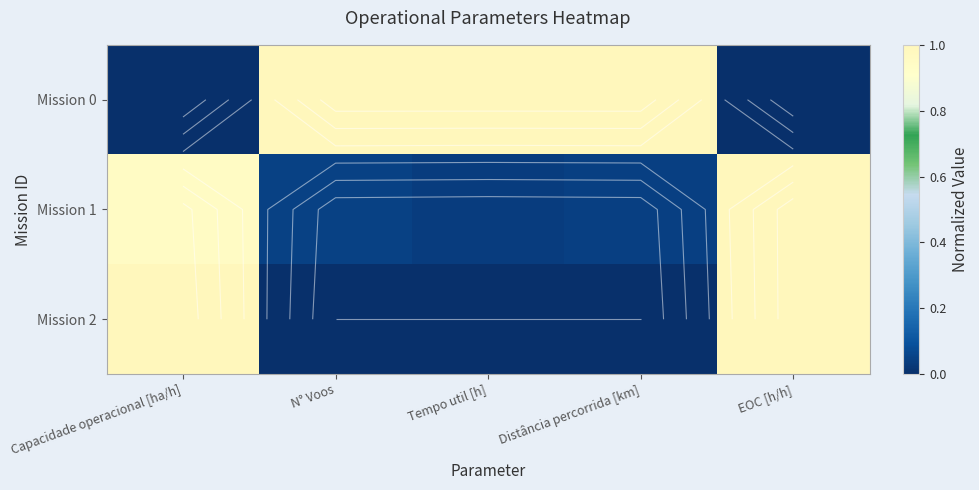

Which series has the largest total across all categories?

Mission 0